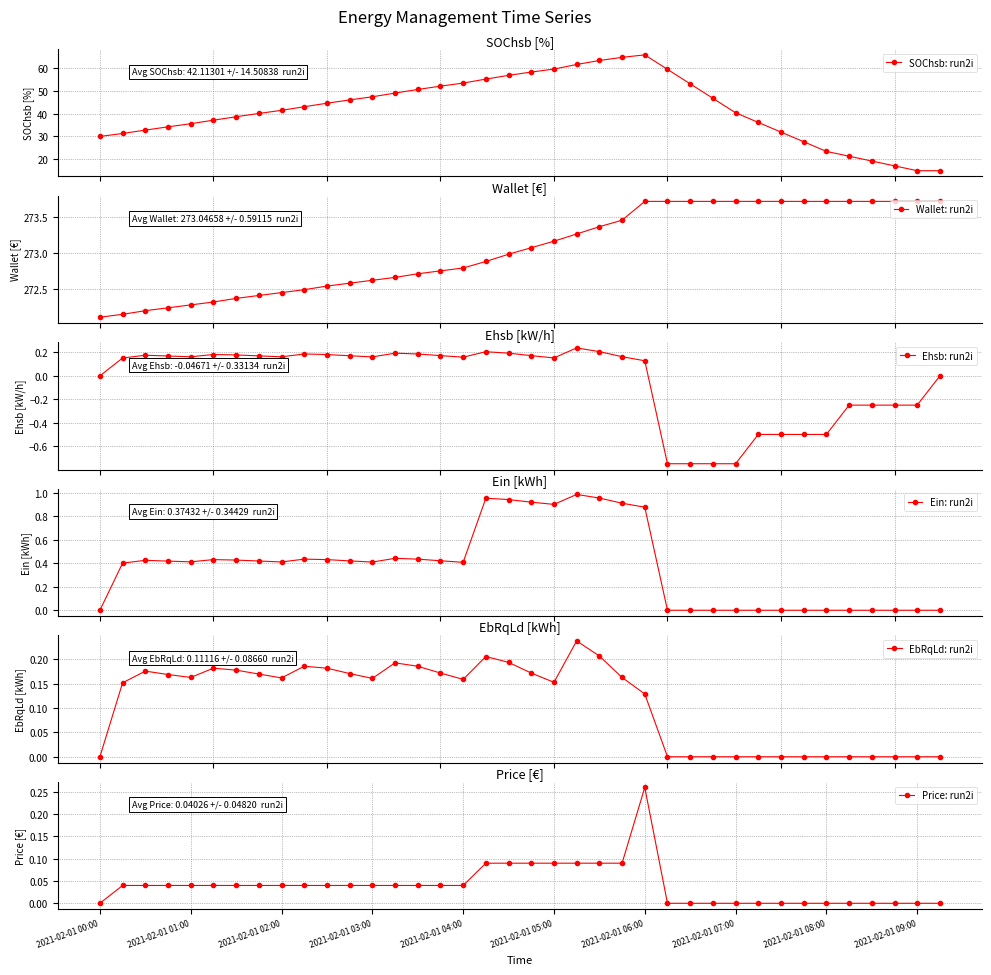

Count the number of data series in this chart.

6